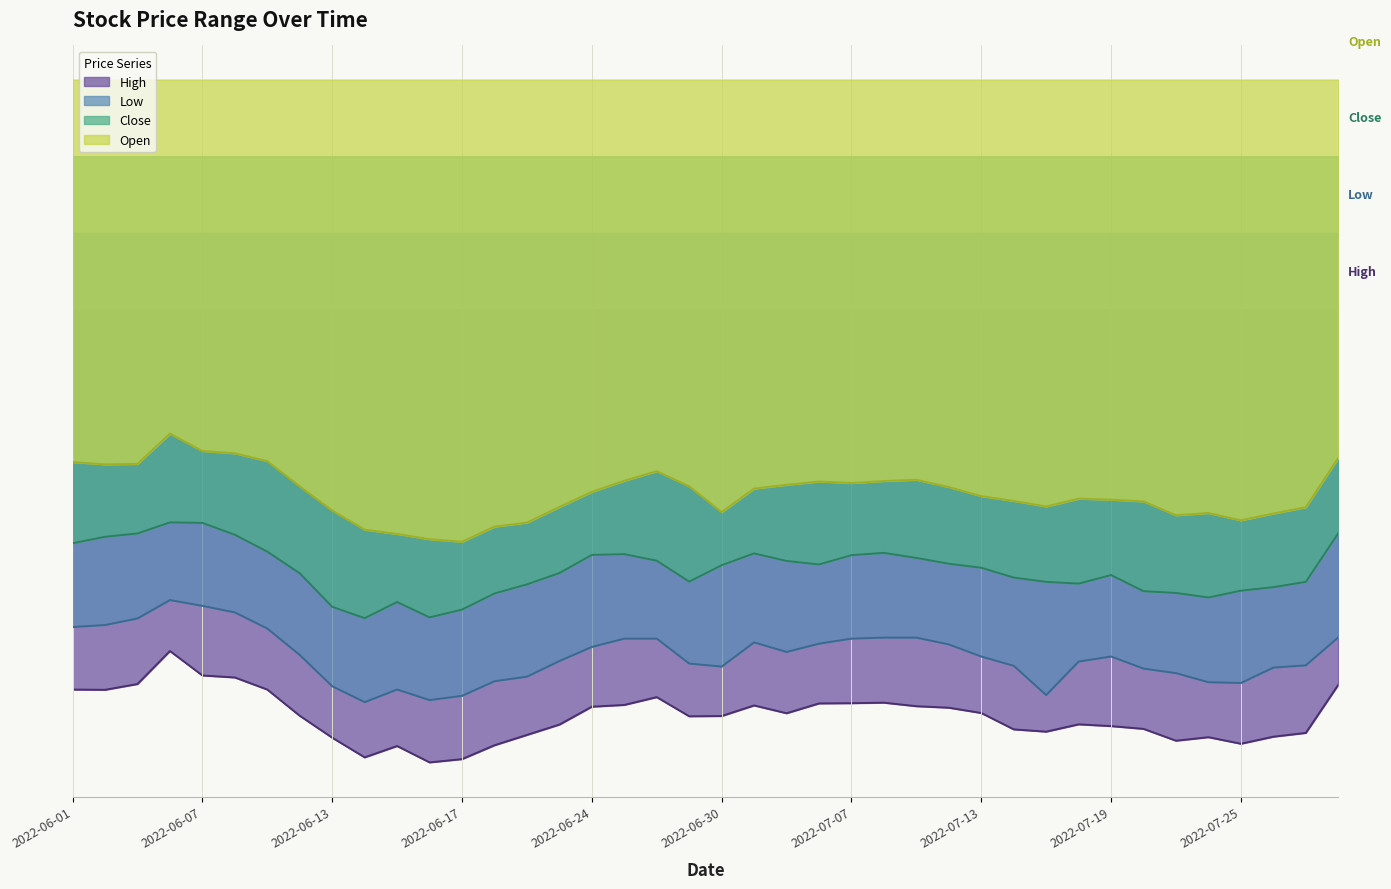

What position from the right is 2022-07-22?

5